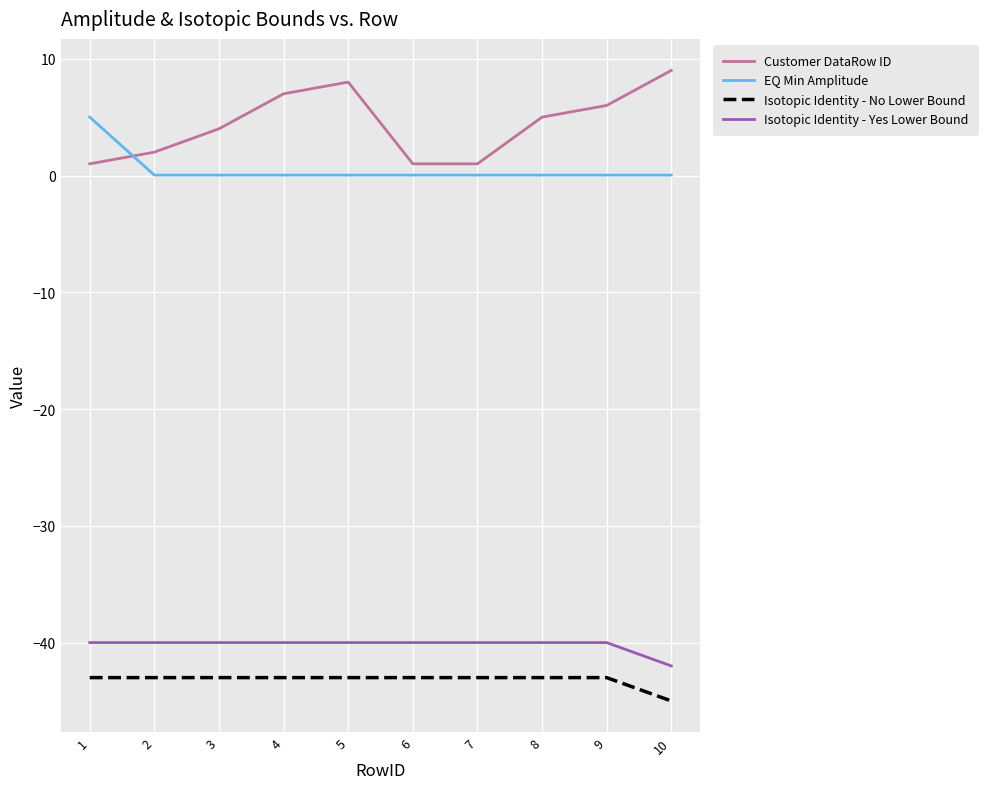

What is the minimum value shown in the chart?

-45.0